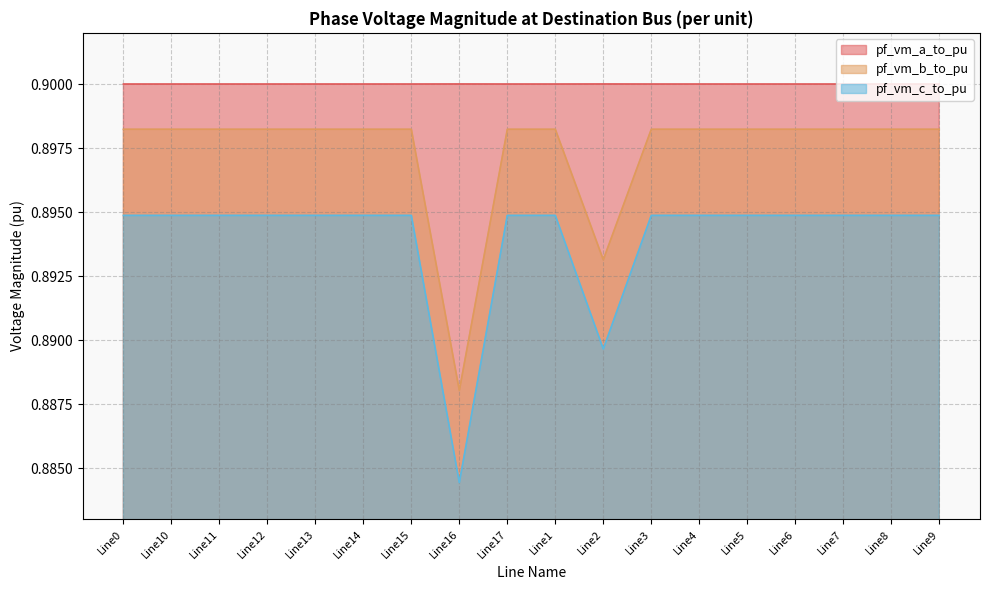

List the series in order of their overall mean, lowest first.

pf_vm_c_to_pu, pf_vm_b_to_pu, pf_vm_a_to_pu